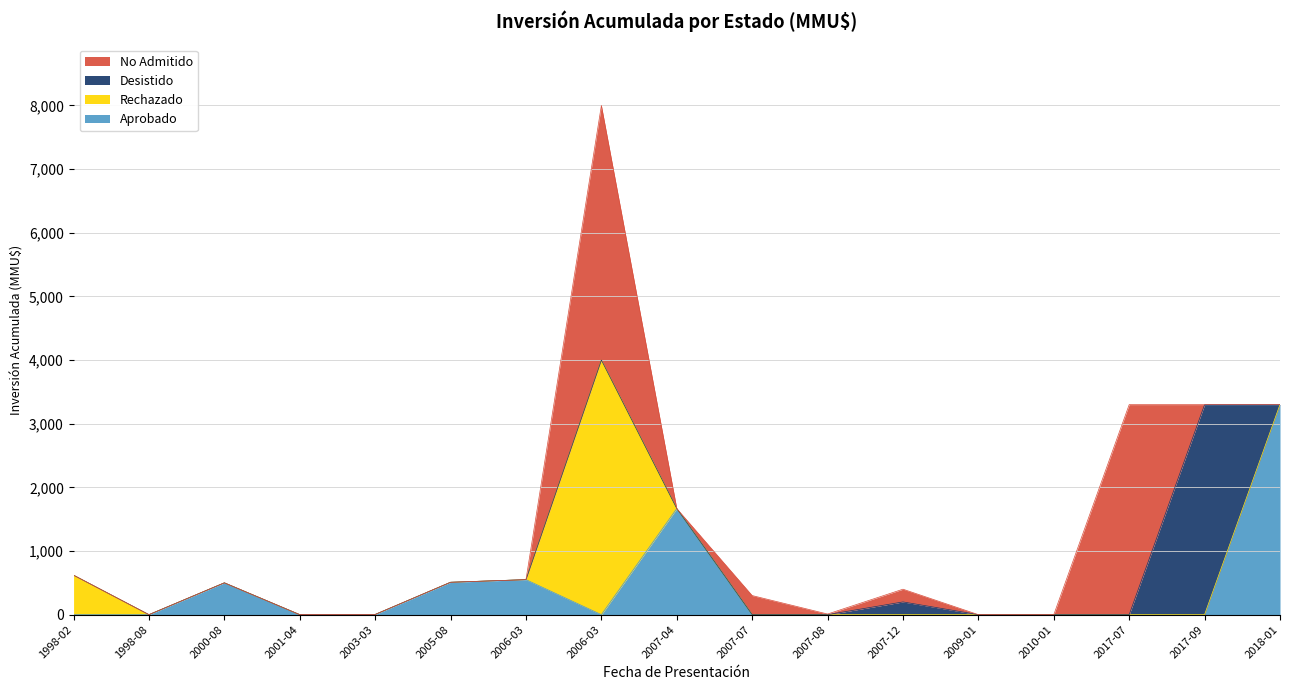

At how many categories does at least one series exceed 845?

5